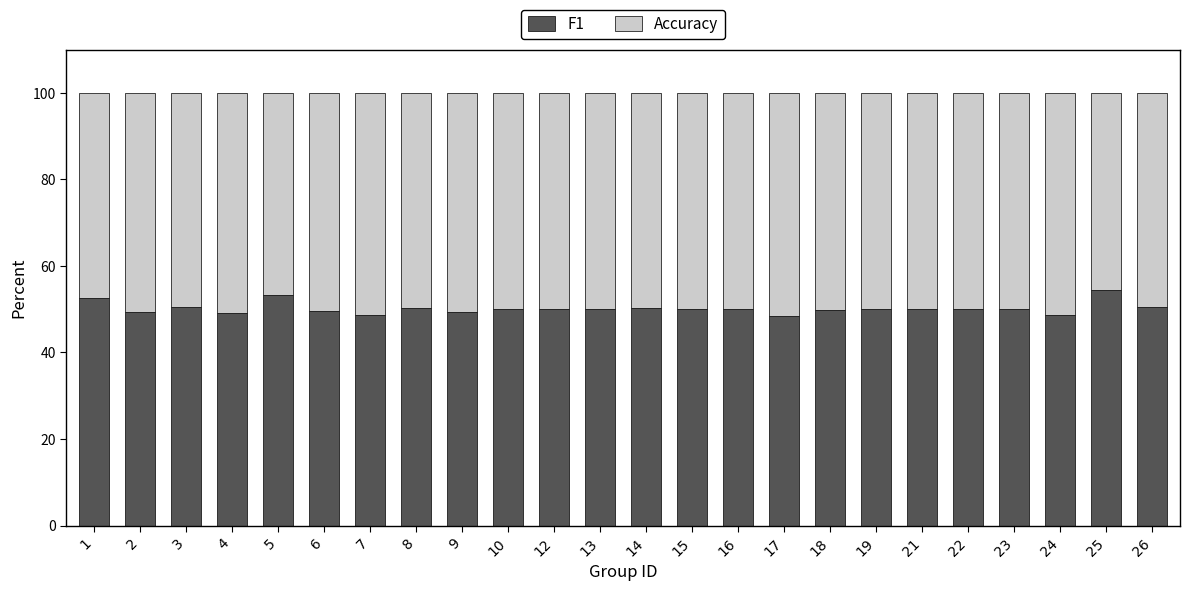

What is the total value across all series at 23?

100.0